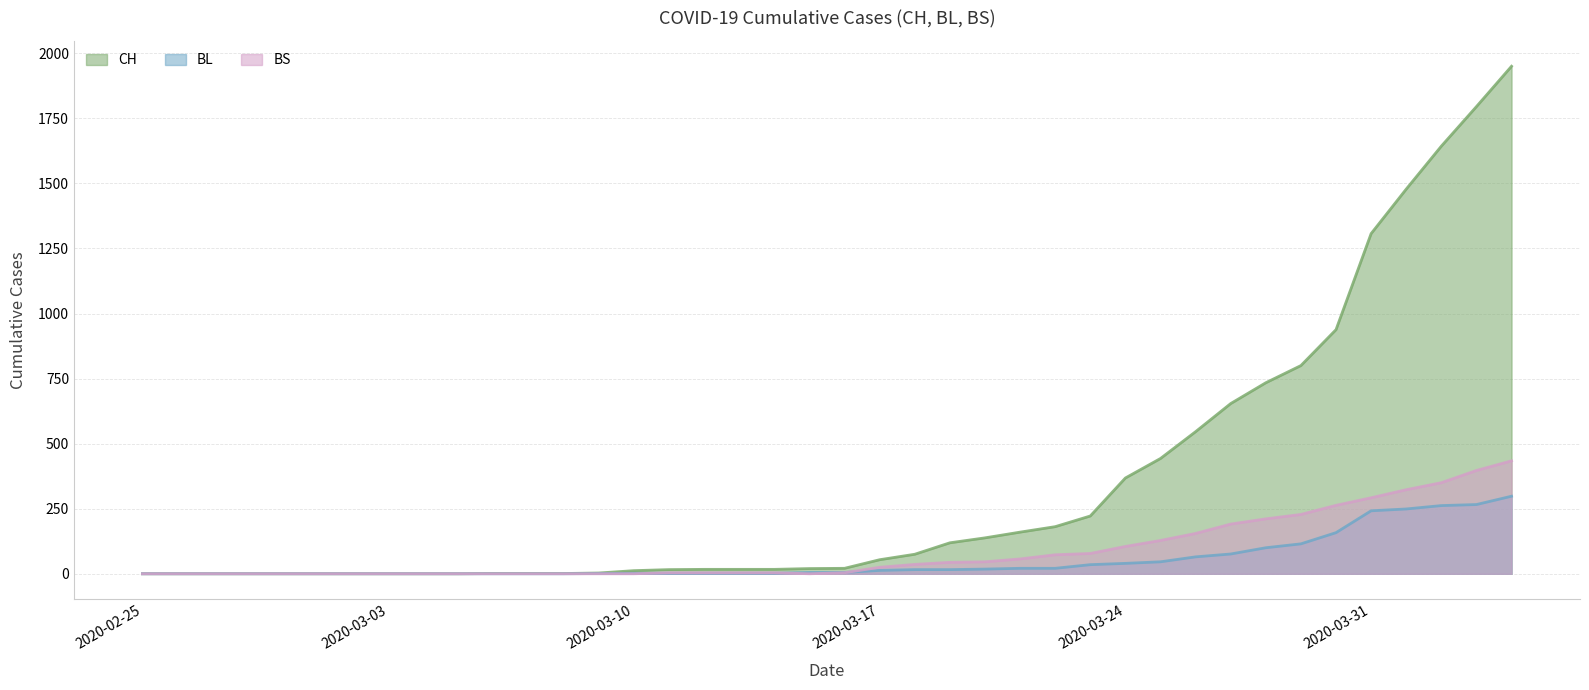

Rank the series by their maximum value, from lowest to highest.

BL, BS, CH